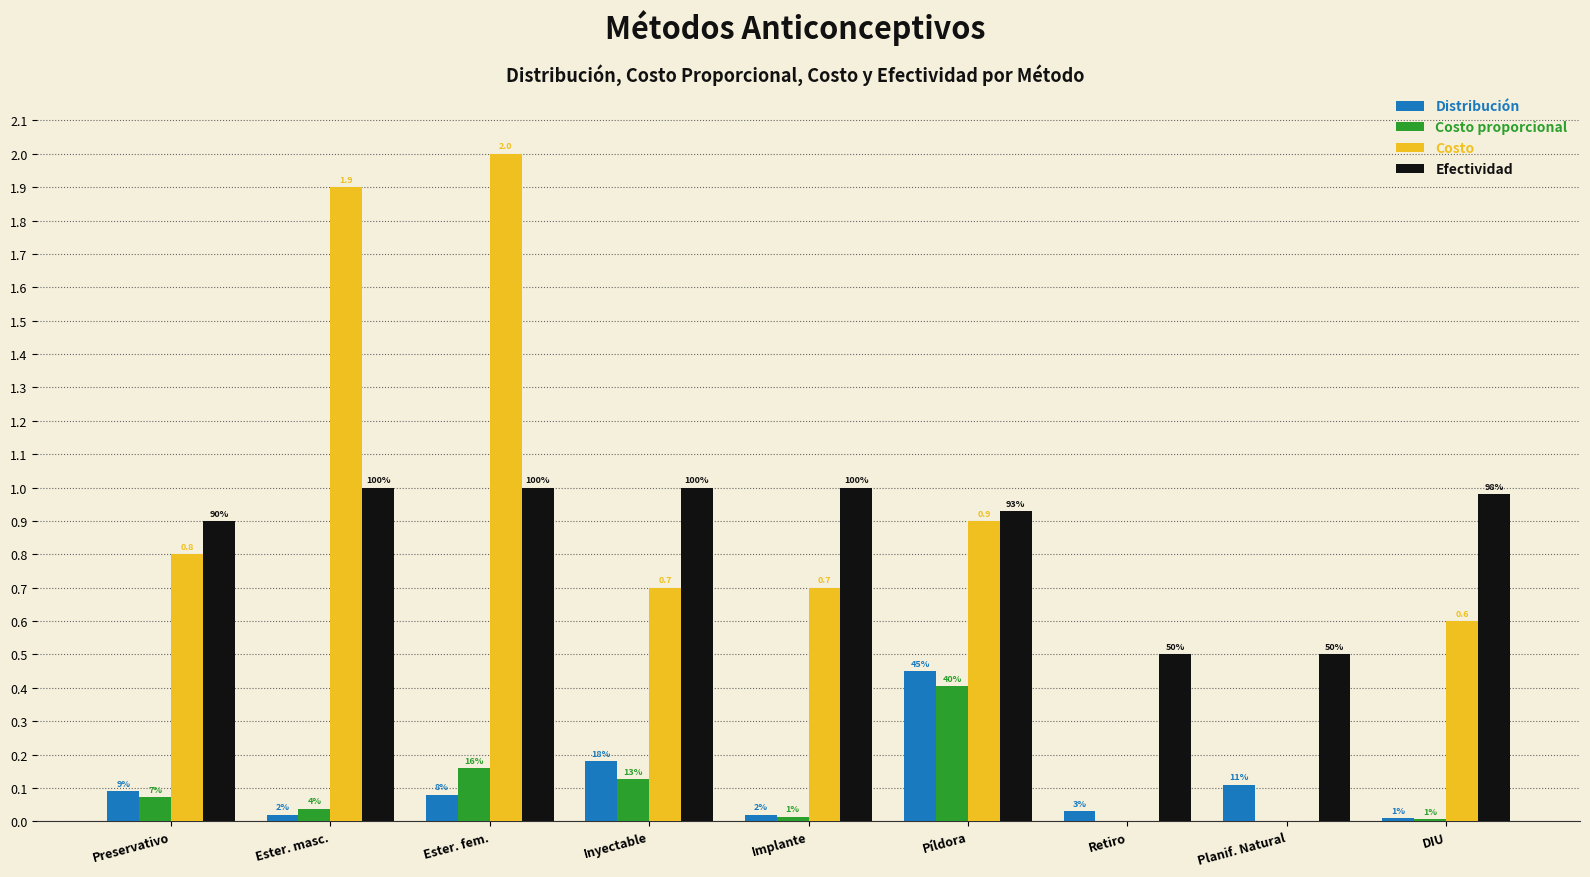

Are the bars horizontal?

No